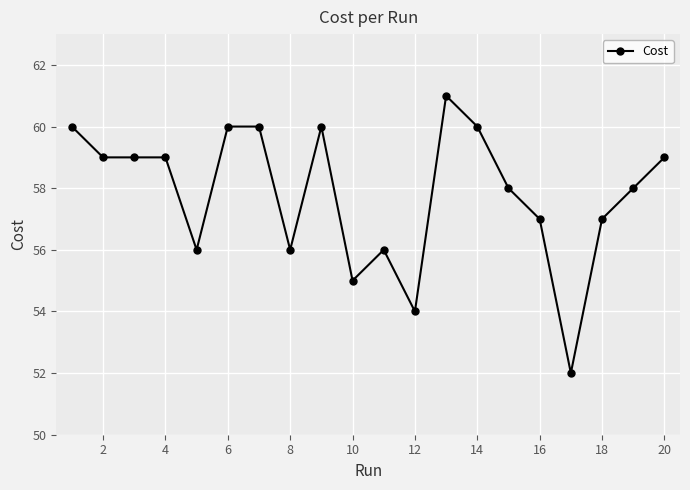

What is the difference between the maximum and minimum values?

9.0